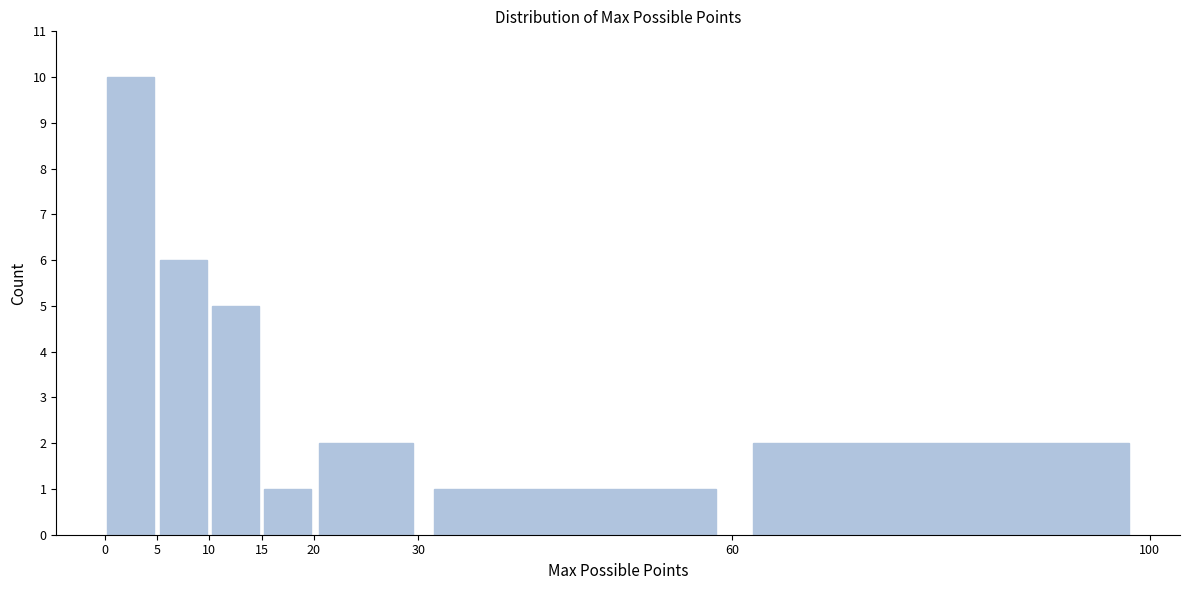

Reading left to right, list every bar in this chart as the range it spans on the x-axis followed by its height. The values are not printed on the chart, so give them approximately, as read against the axis.

0 to 5: 10
5 to 10: 6
10 to 15: 5
15 to 20: 1
20 to 30: 2
30 to 60: 1
60 to 100: 2